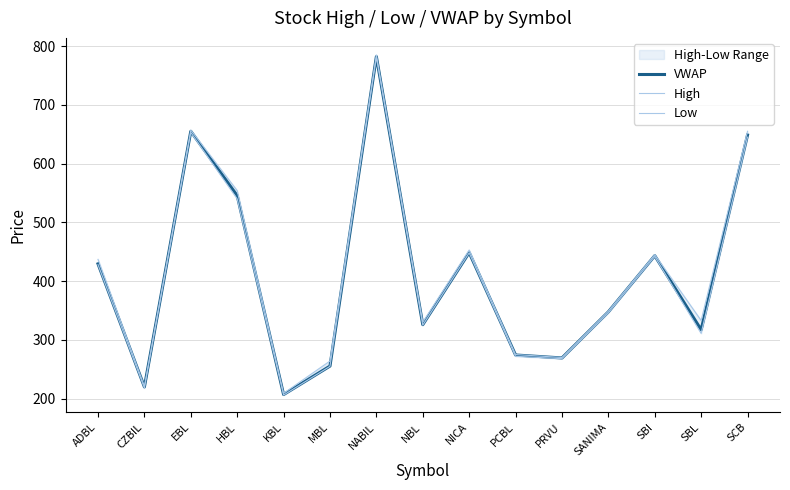

Rank the categories by High value from highest to lowest.

NABIL, EBL, SCB, HBL, NICA, SBI, ADBL, SANIMA, SBL, NBL, PCBL, PRVU, MBL, CZBIL, KBL